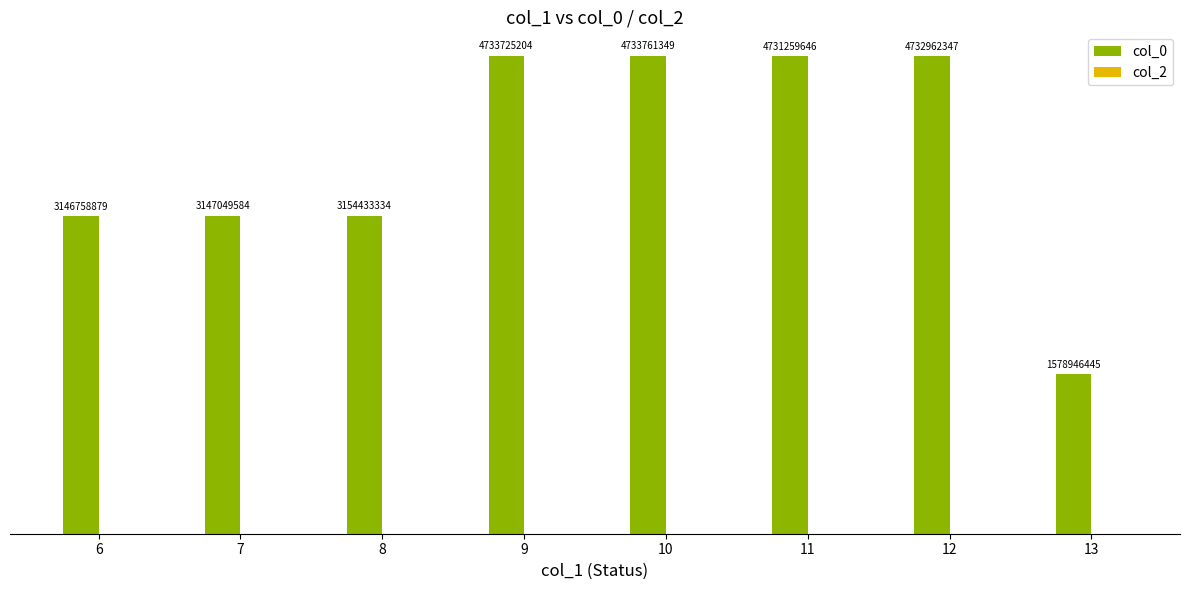

Are the bars horizontal?

No